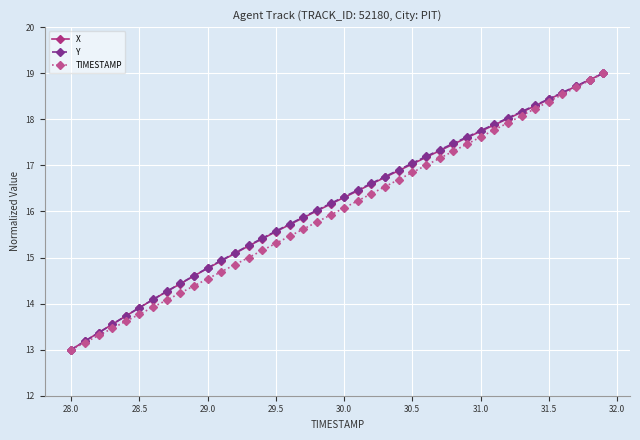

Count the number of data series in this chart.

3